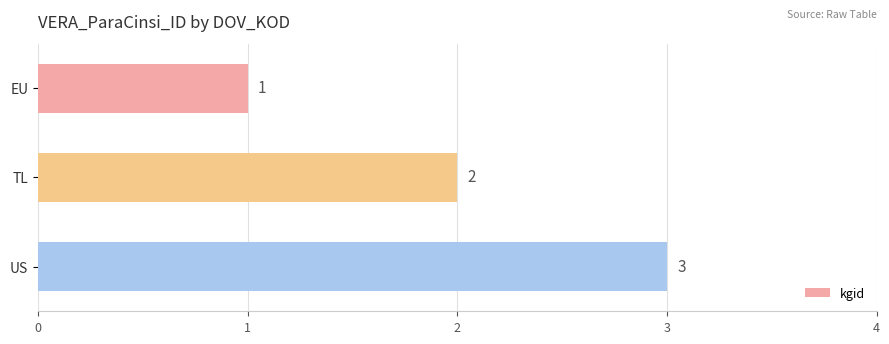

How many values are between 1 and 3?

3